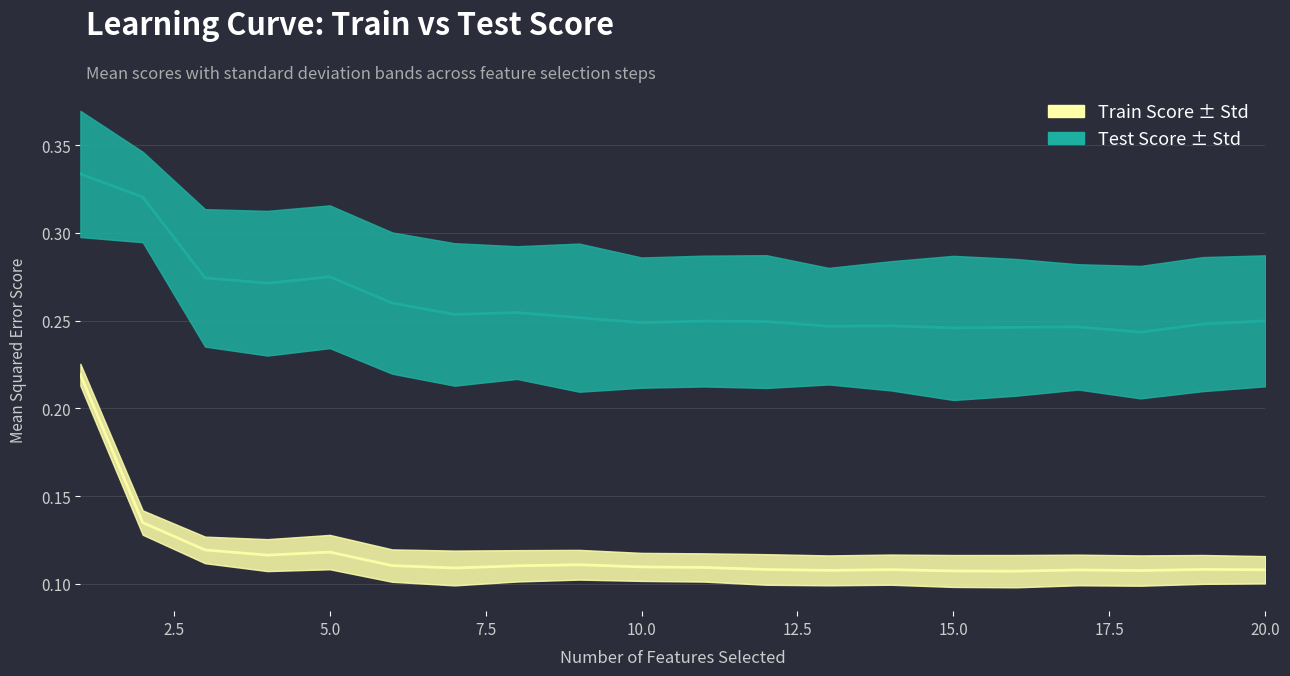

What is the value of the test_mean point at the 14th from the left?

0.2